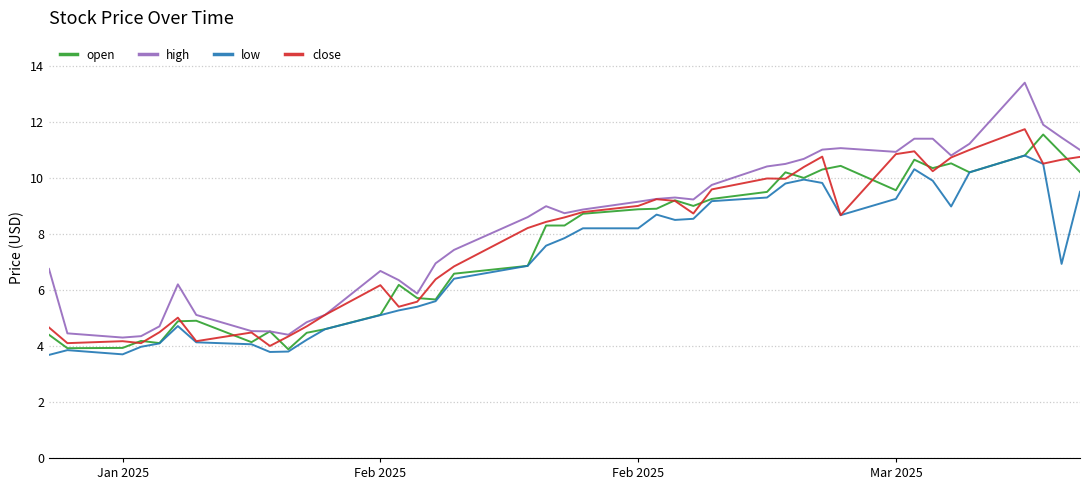

True or false: high and low cross at least once.

False